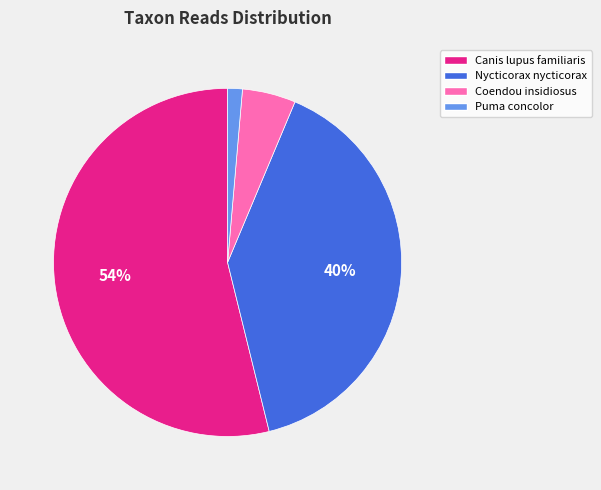

Do Coendou insidiosus and Nycticorax nycticorax together represent more than half of the pie?

No